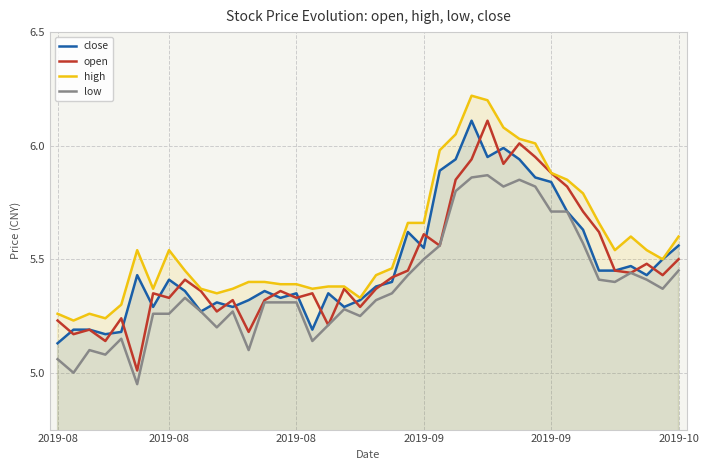

What are all the series names shown in the legend?

close, open, high, low